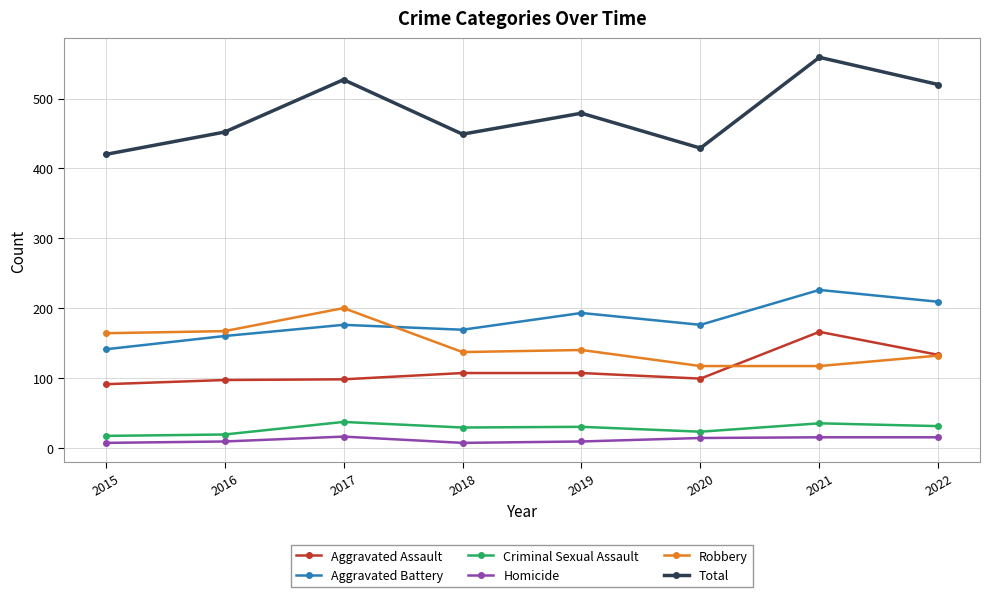

True or false: Aggravated Assault and Total intersect in this chart.

False